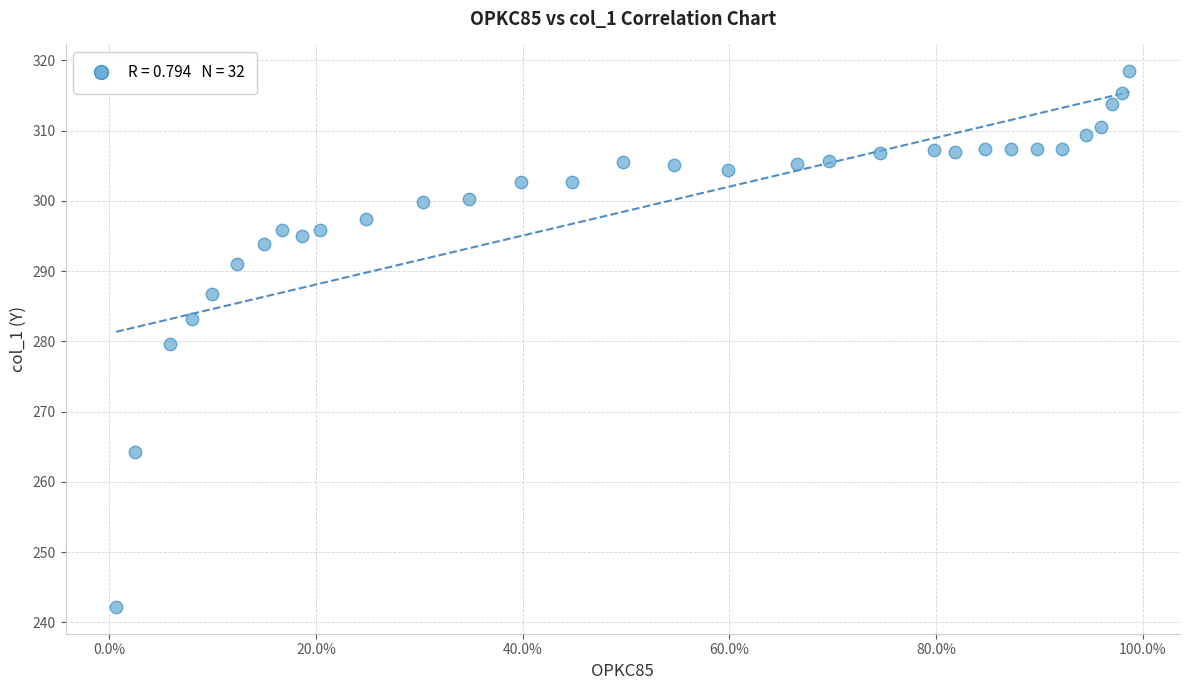

What is the range of X values (max minus min)?

1.0